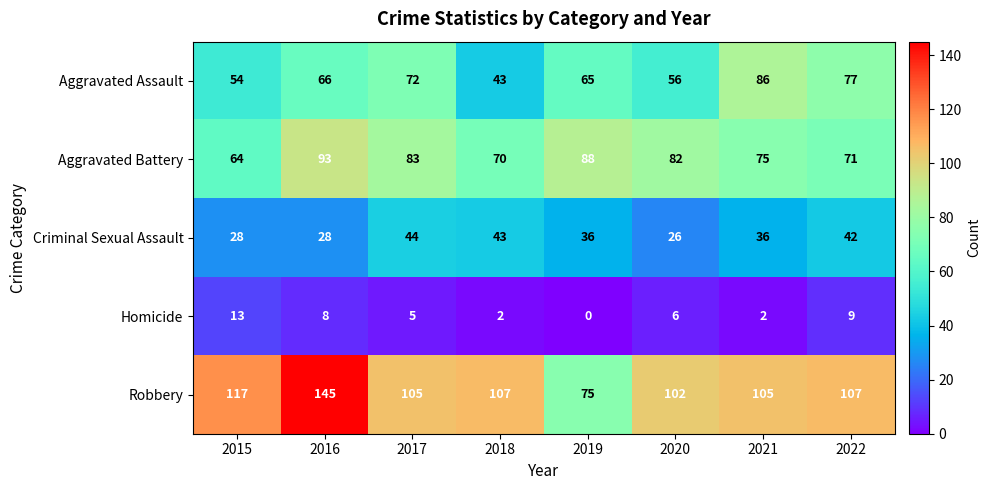

What is the sum of all Homicide values?

45